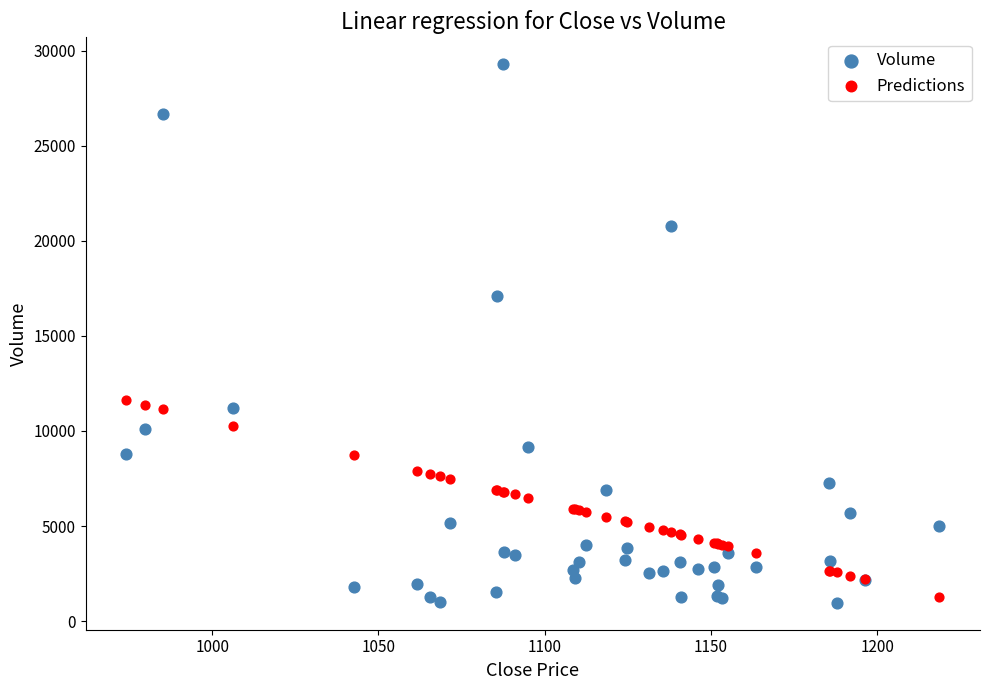

In the Volume series, what Y value is closest to 15125?

17120.0